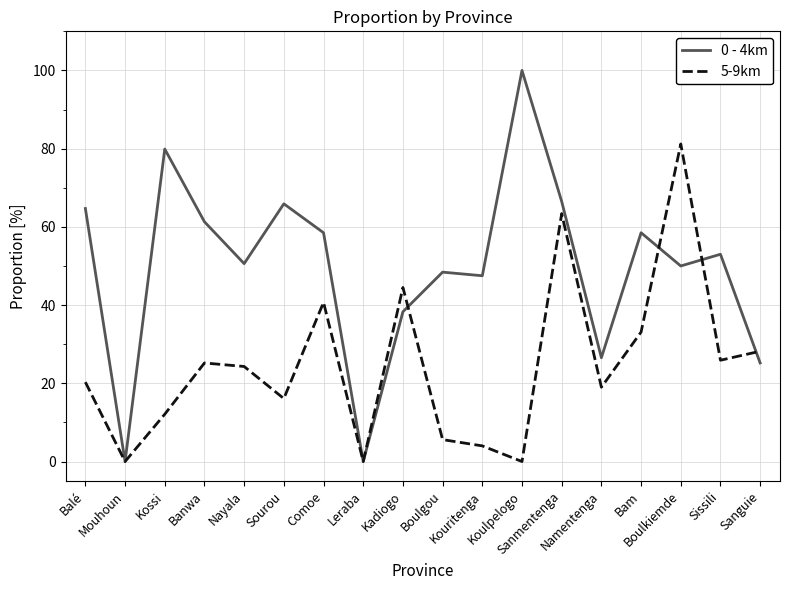

Where does the 0 - 4km series first go above 53?

Balé